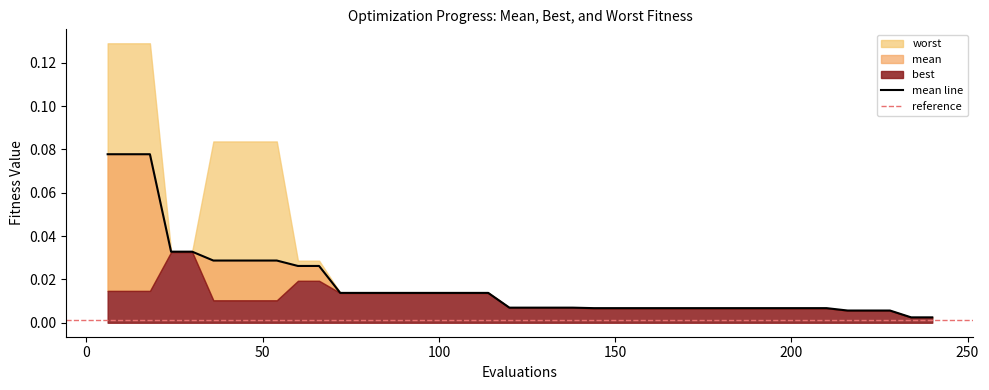

List the series in order of their peak value, highest first.

worst, mean, best